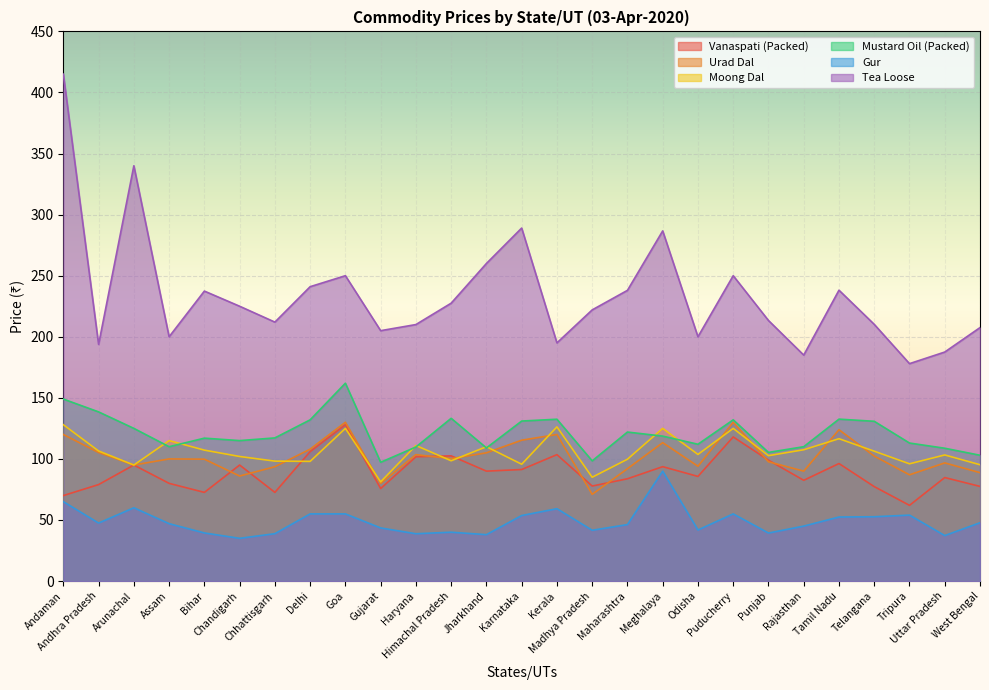

The value of Mustard Oil (Packed) at Assam is 110.0. True or false?

True